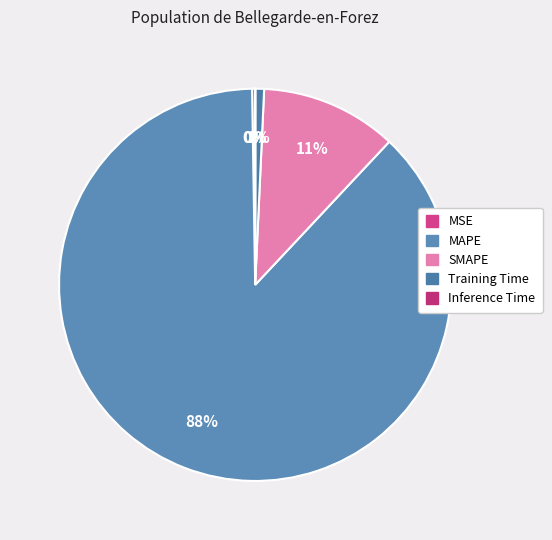

How many segments does this pie chart have?

5